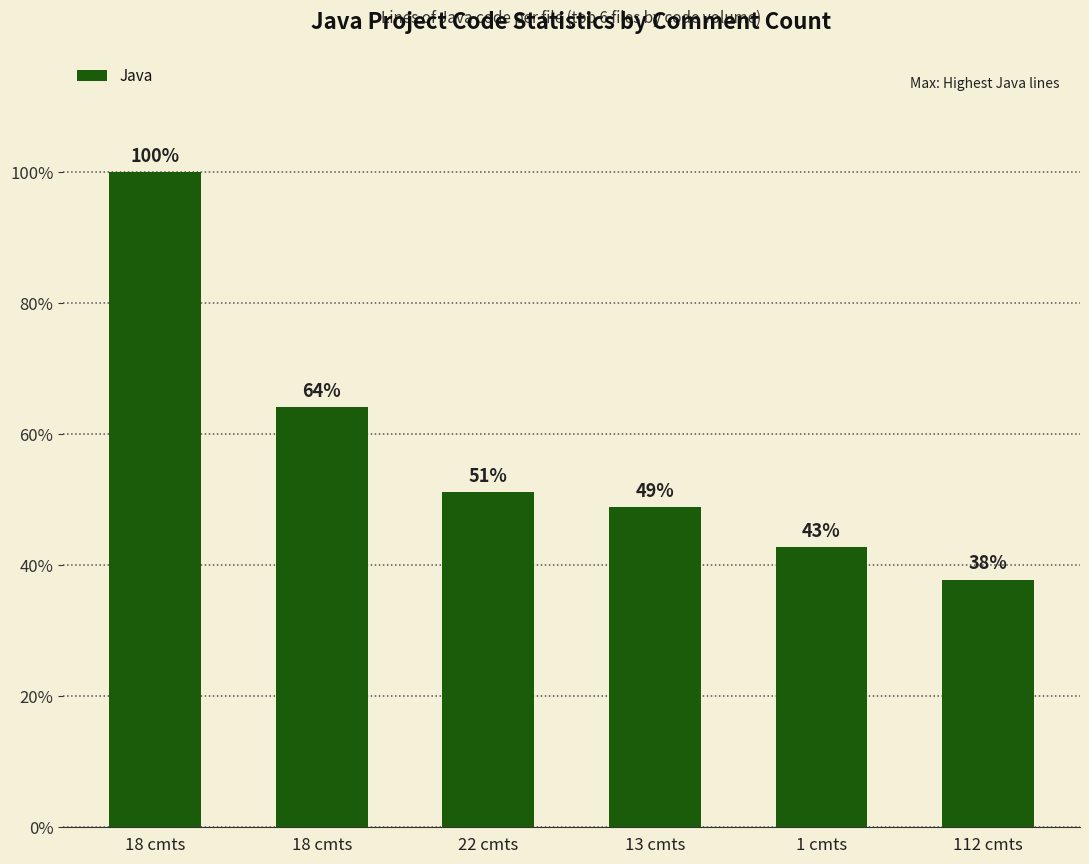

Does the chart contain any negative values?

No